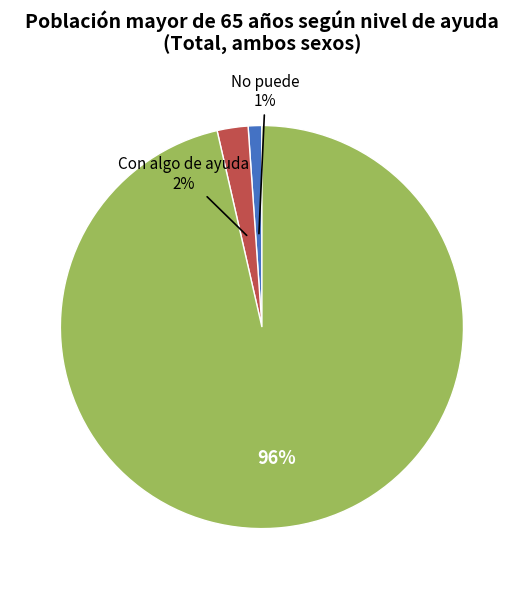

To the nearest percent, what is the average slice percentage?

33%